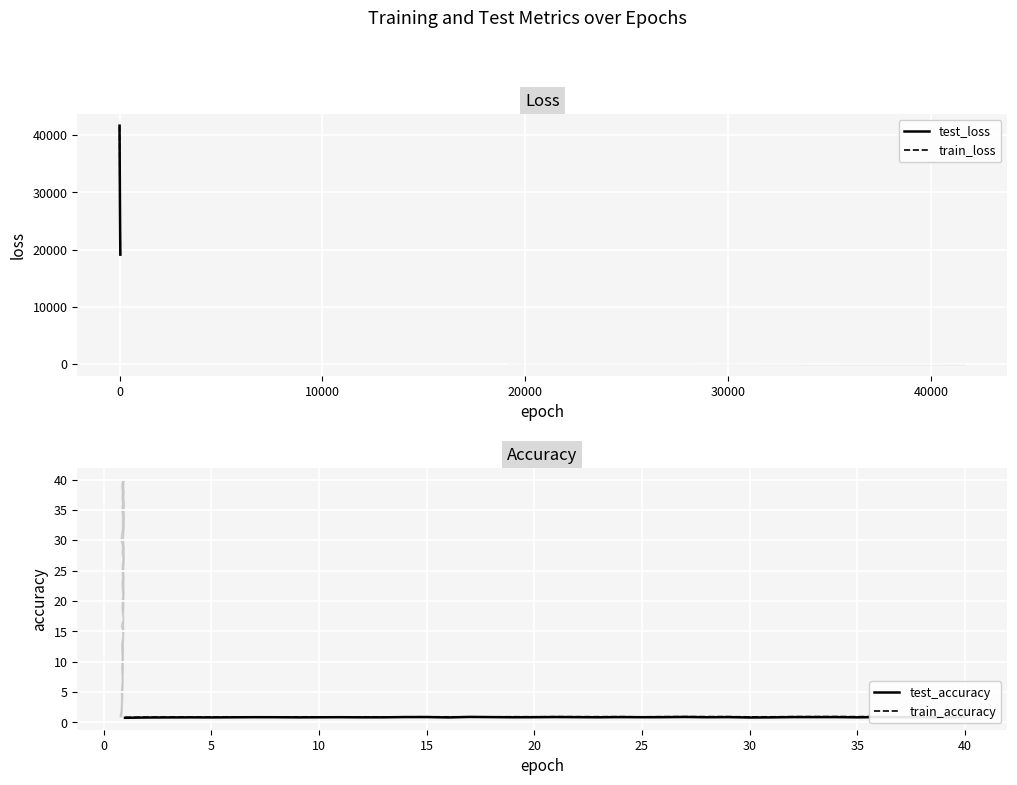

What is the highest value of the test_accuracy series?

0.9